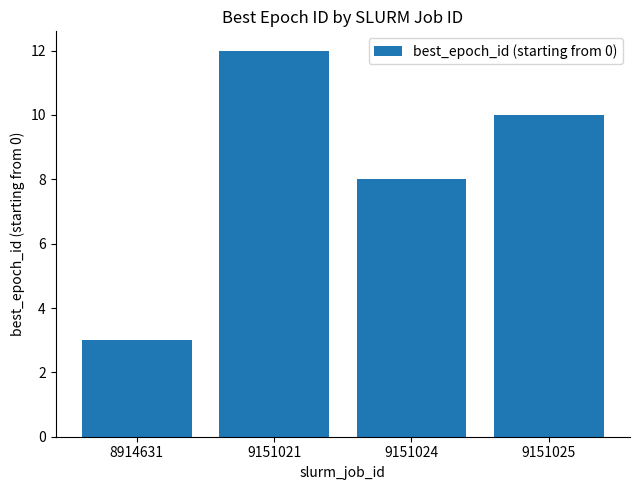

Are the bars horizontal?

No